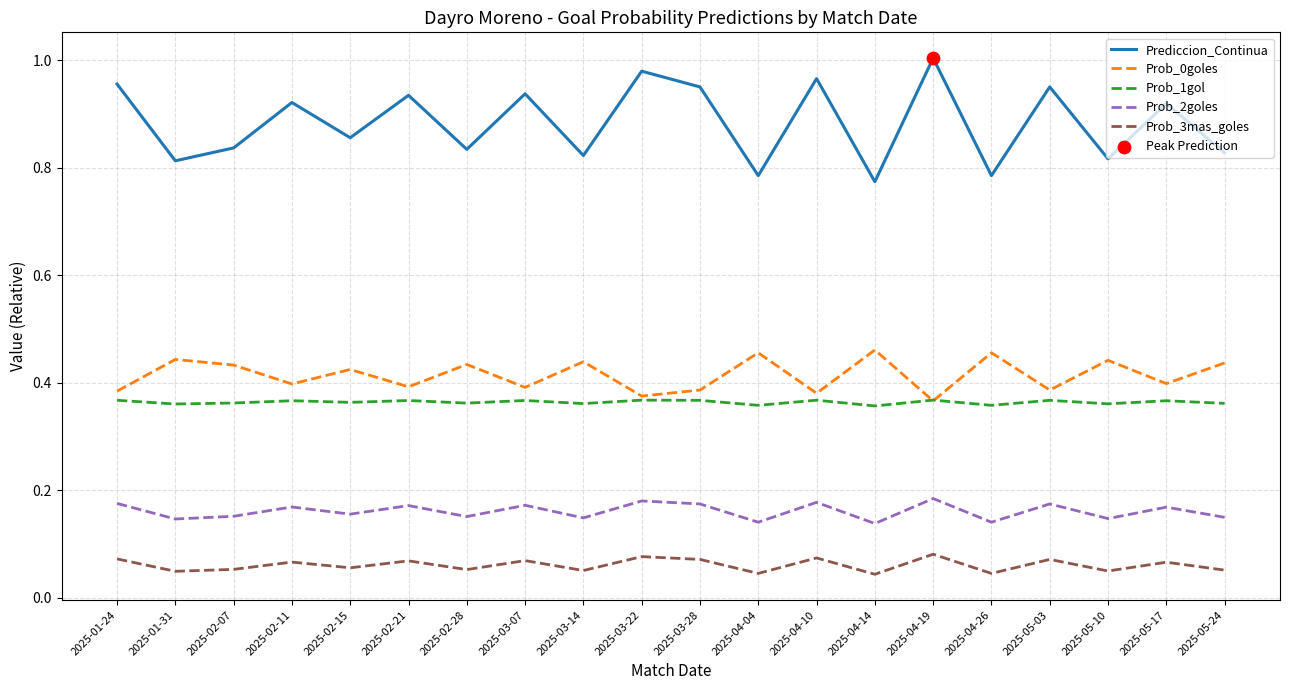

Which series has the largest total across all categories?

Prediccion_Continua